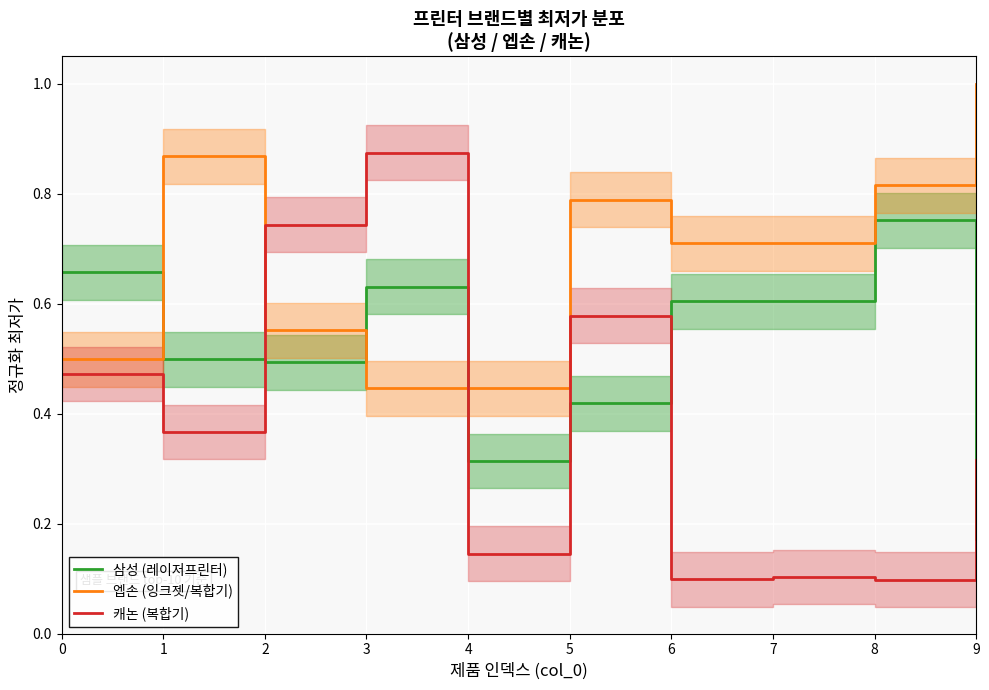

Between 7 and 4, which is larger?

7